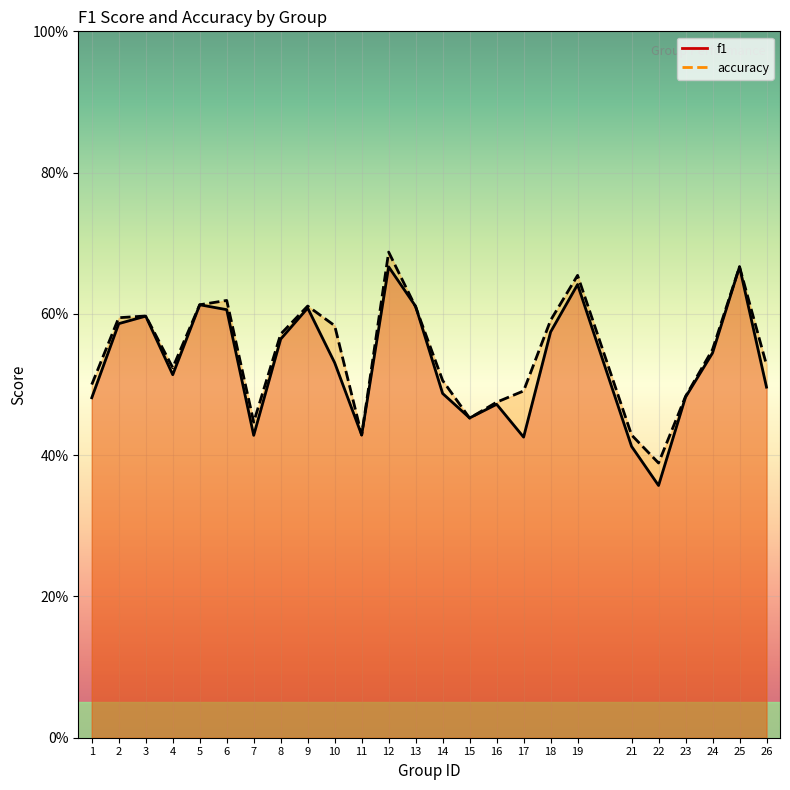

Between which two adjacent categories do f1 and accuracy first intersect?

12 and 13